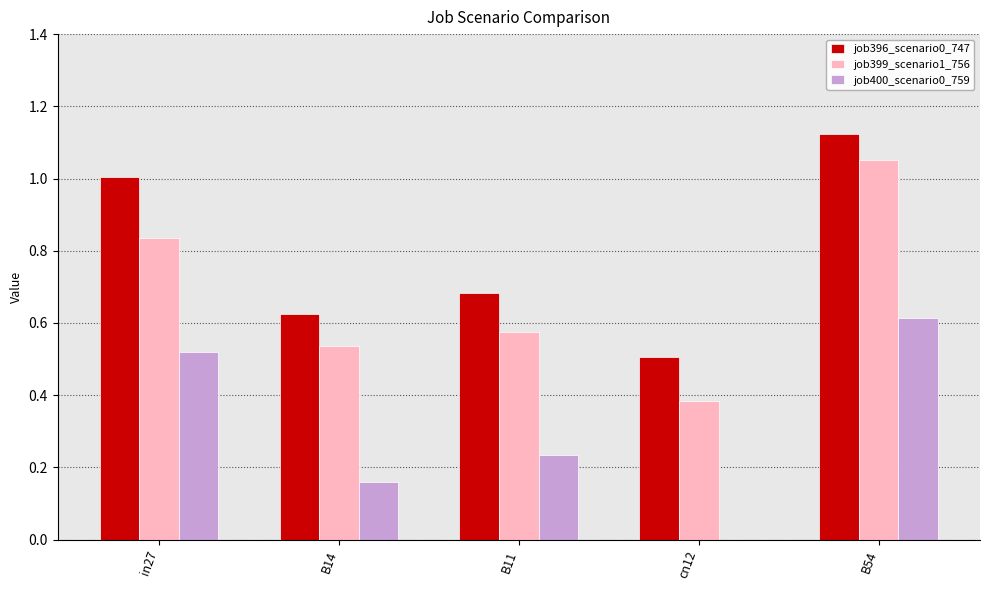

How many groups of bars are there?

5